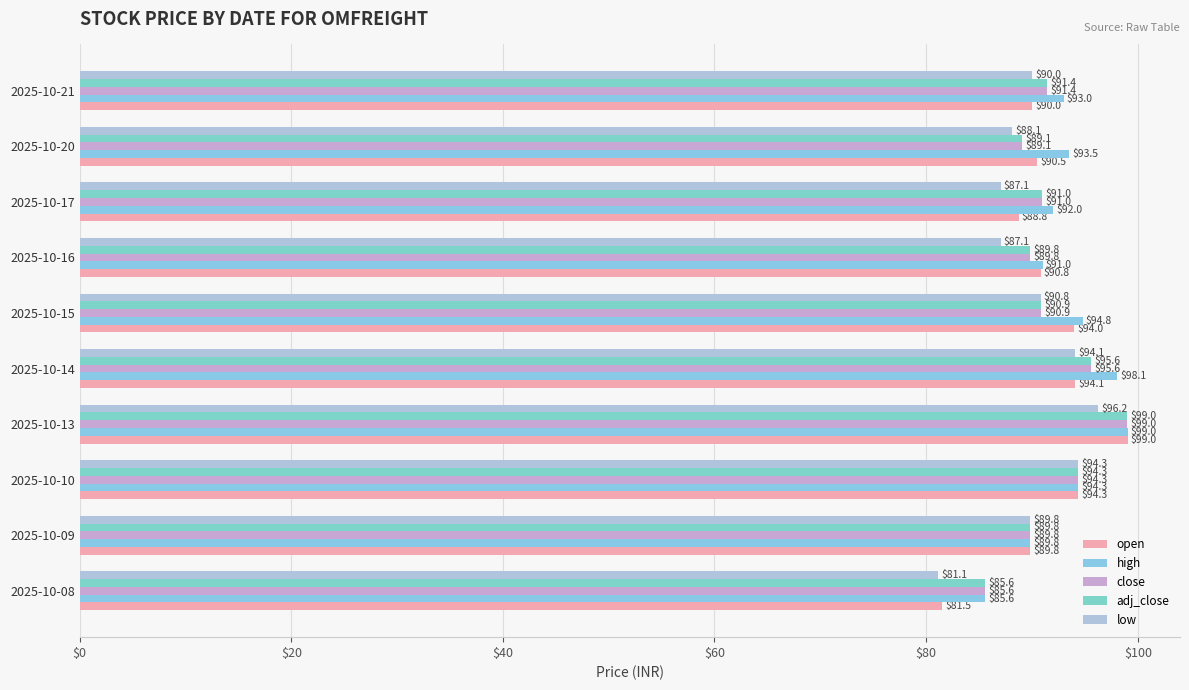

Where is low nearest to the value 88?

2025-10-20